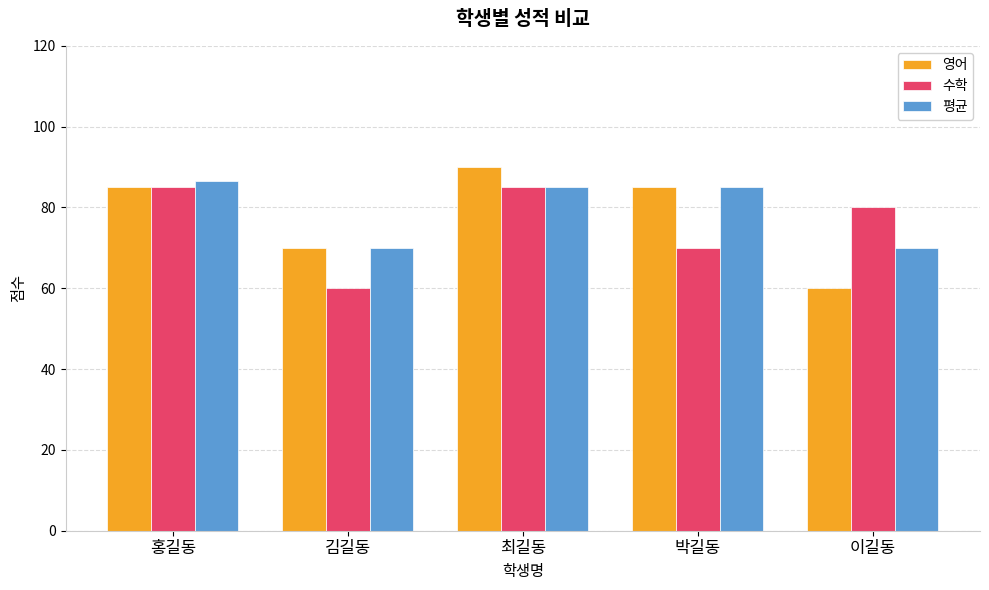

At which label does 평균 first exceed 85?

홍길동